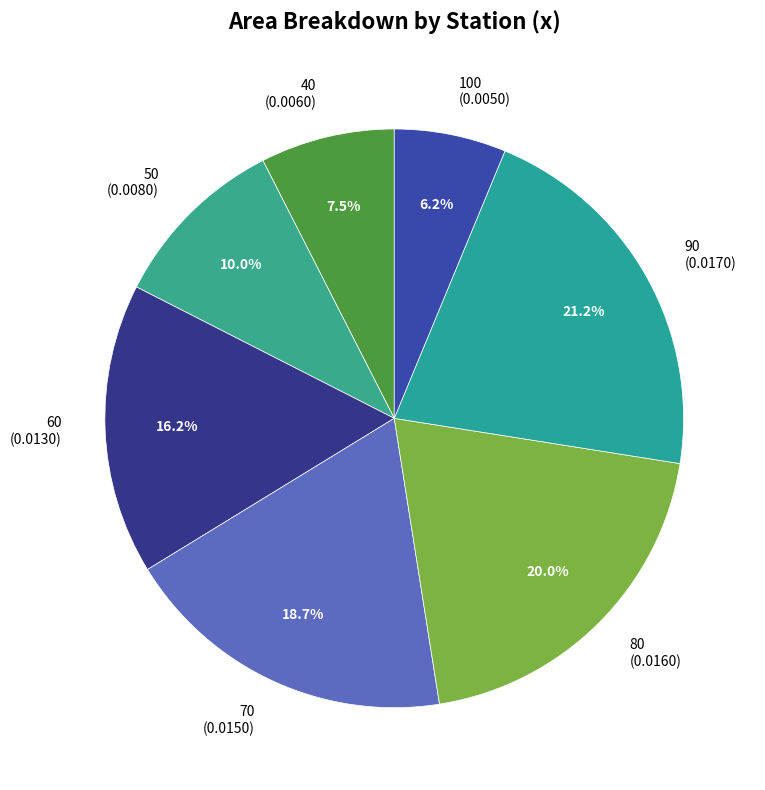

Is there any slice that represents more than half of the pie?

No